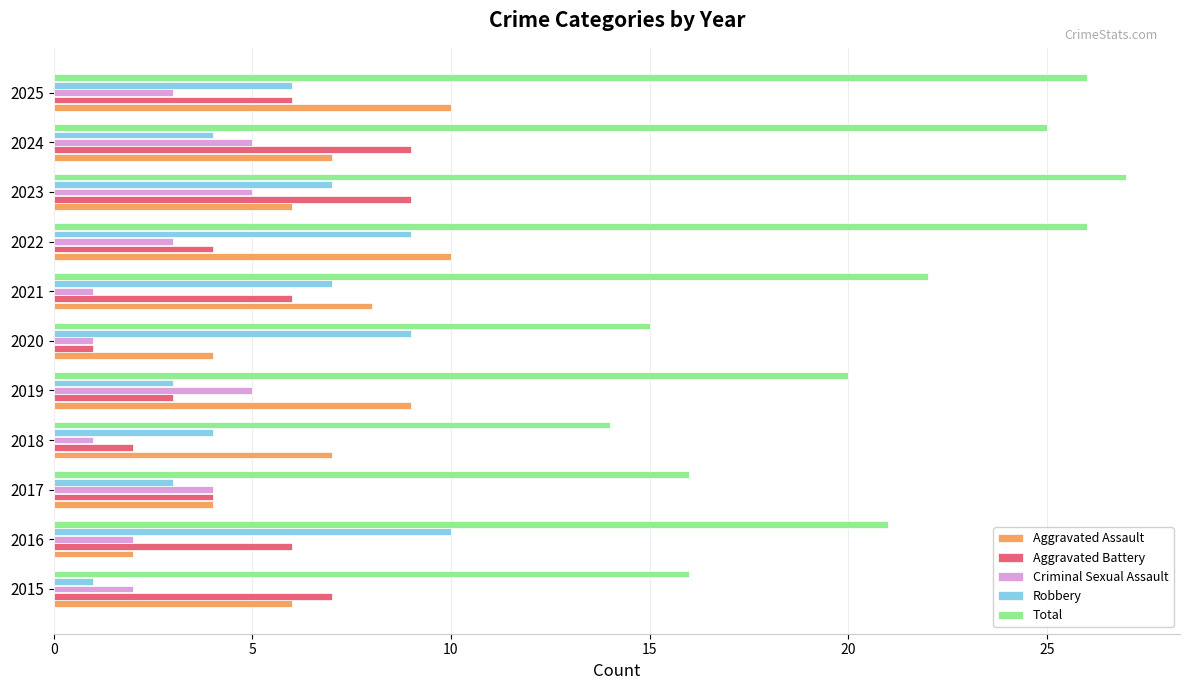

What is the average value of the Total series?

21